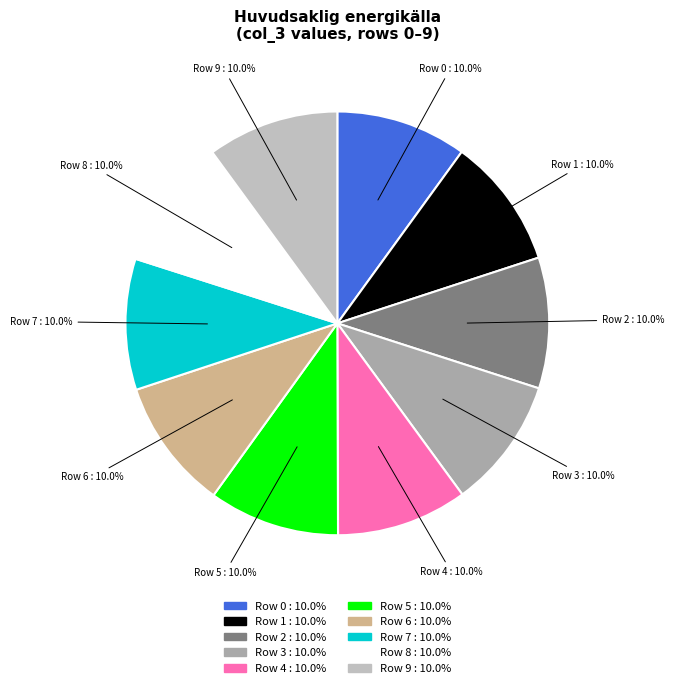

What is the ratio of the value at Row 0 to the value at Row 8?

1.0